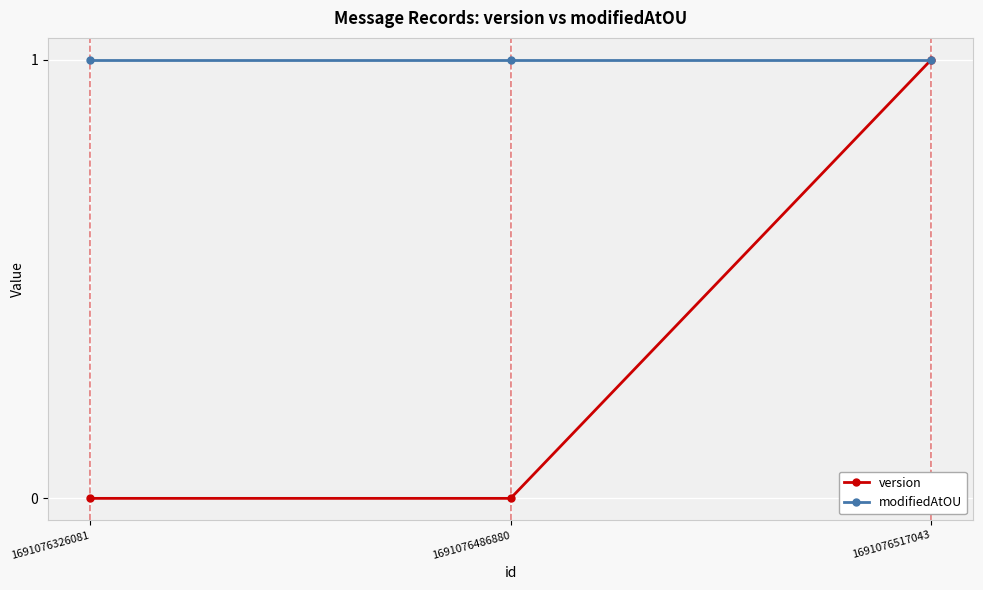

Reading right to left, extract all data points from this chart.

version: 1691076517043=1	1691076486880=0	1691076326081=0
modifiedAtOU: 1691076517043=1	1691076486880=1	1691076326081=1